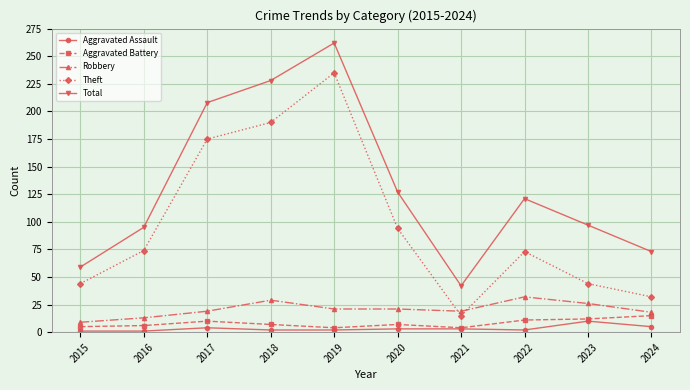

At which label does Total first exceed 121?

2017